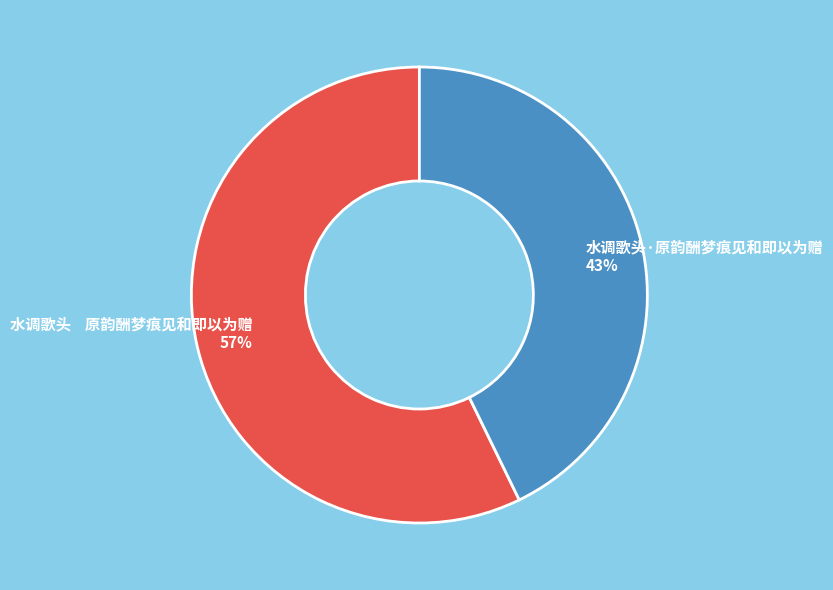

Between 水调歌头 原韵酬梦痕见和即以为赠 and 水调歌头·原韵酬梦痕见和即以为赠, which is larger?

水调歌头 原韵酬梦痕见和即以为赠